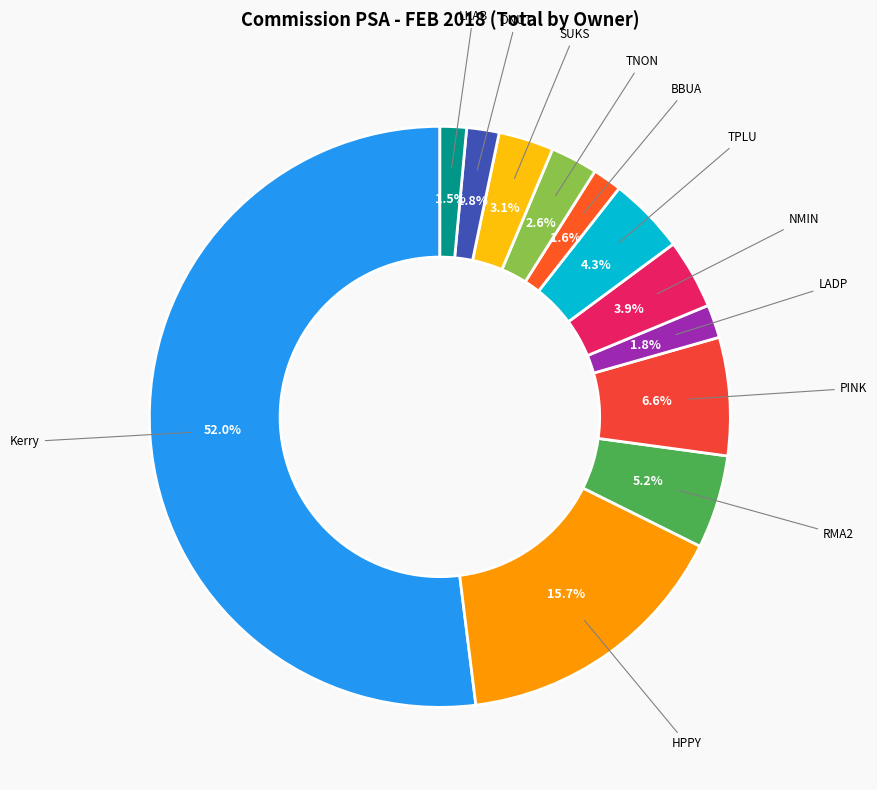

What percentage is the TNON slice, to the nearest percent?

3%